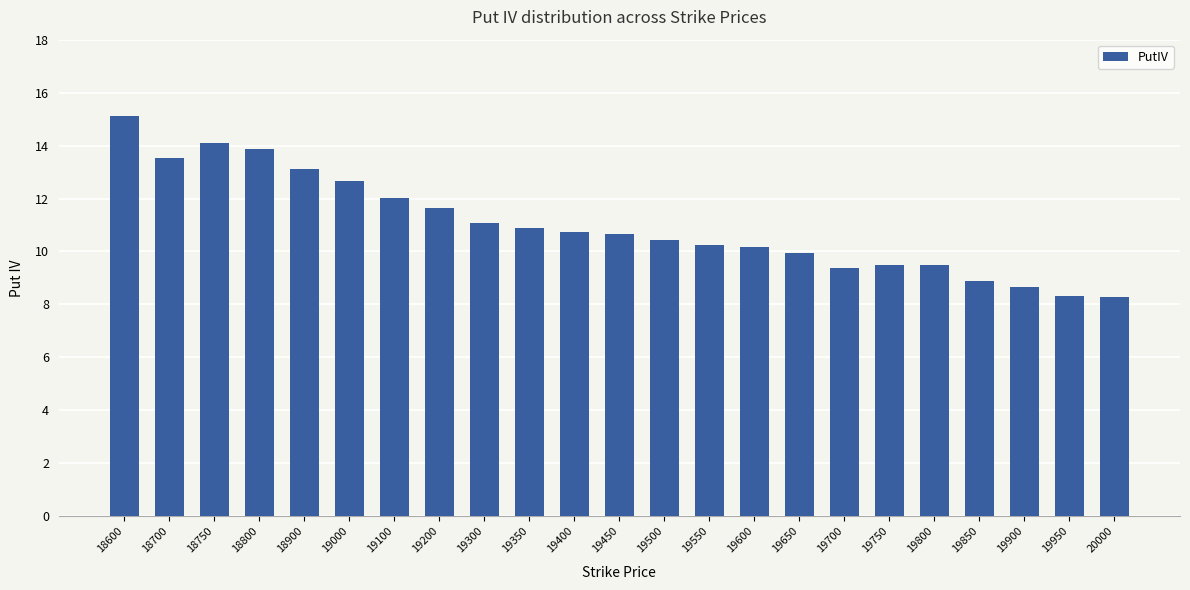

The value at 18900 is 13.1. True or false?

True